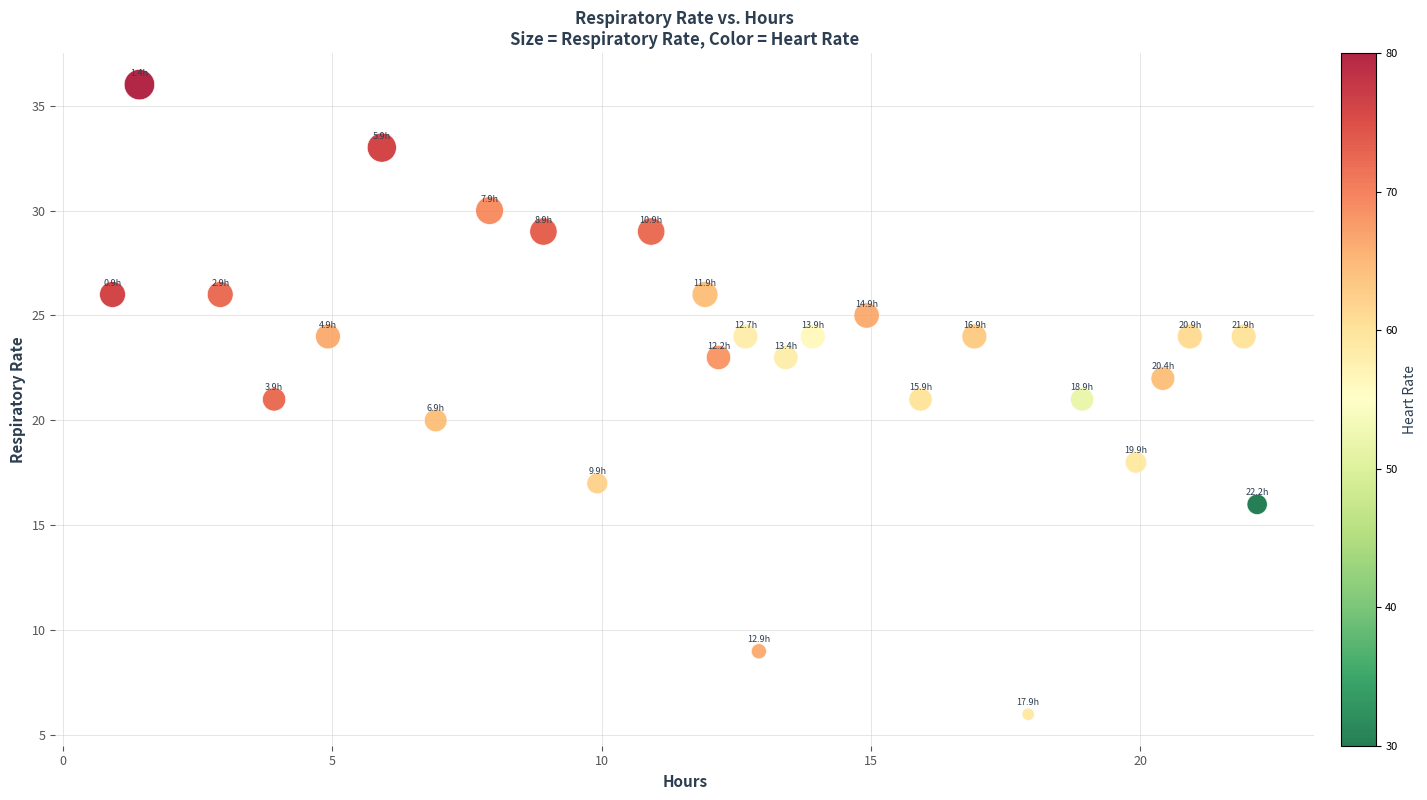

What is the range of Y values (max minus min)?

30